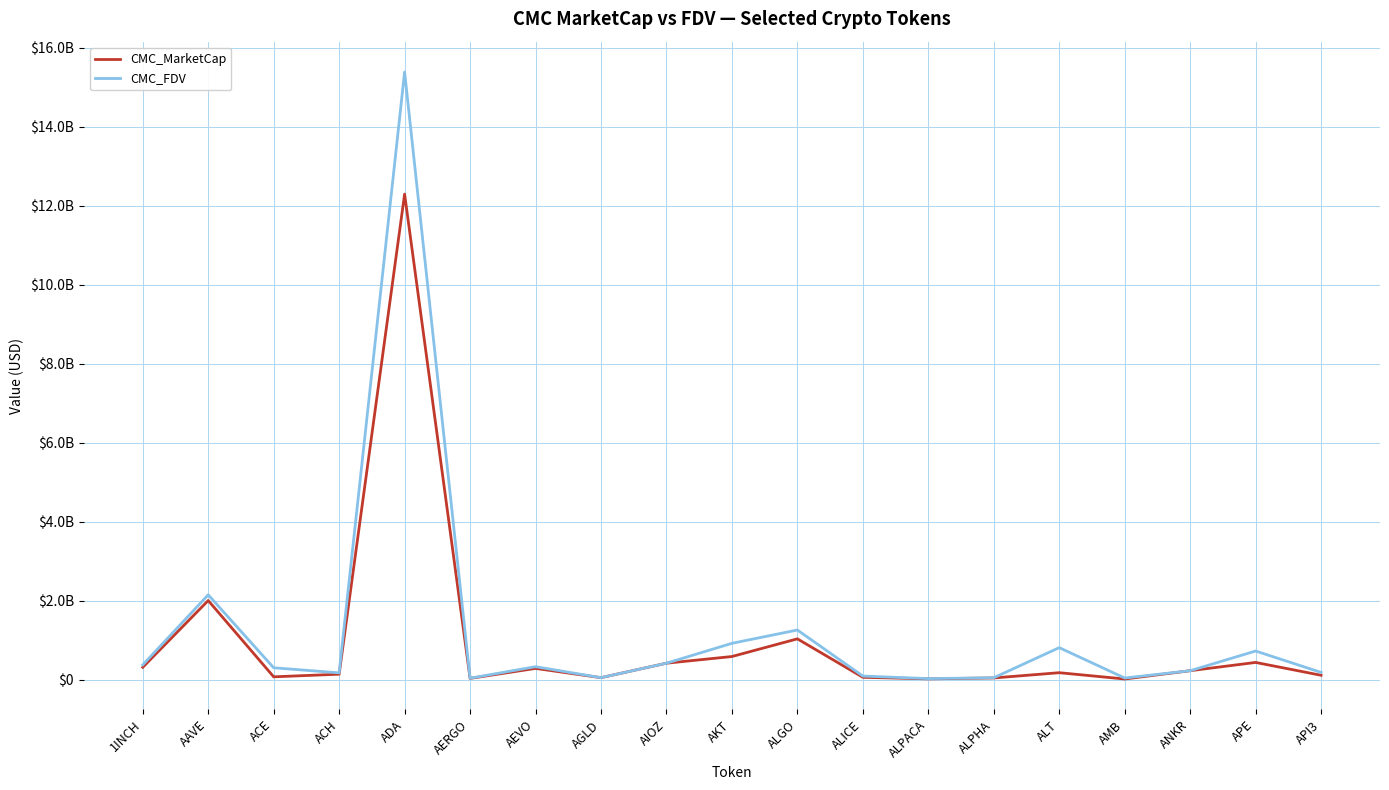

Reading left to right, list all the values displayed in this chart.

CMC_MarketCap: 318872237	2008323673	77915486	144054768	12290936642	38139094	290705009	56434708	422442594	591346589	1038630922	65846722	26278359	49005416	182131040	22562709	232415922	441926620	116826873
CMC_FDV: 380413843	2152374136	306600433	177938002	15380485500	42852914	333996542	56434708	422442594	925390103	1262378877	96956988	32737914	54693545	815825959	47454988	232415922	730583012	189528835